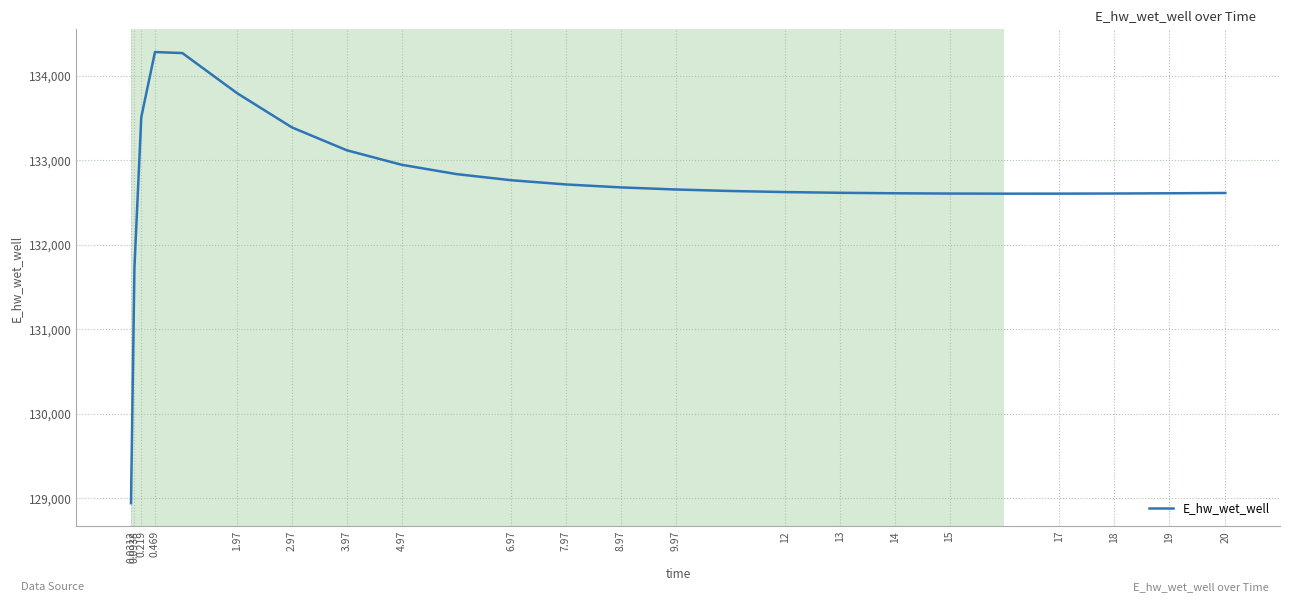

What is the difference between the maximum and minimum values?

5338.0